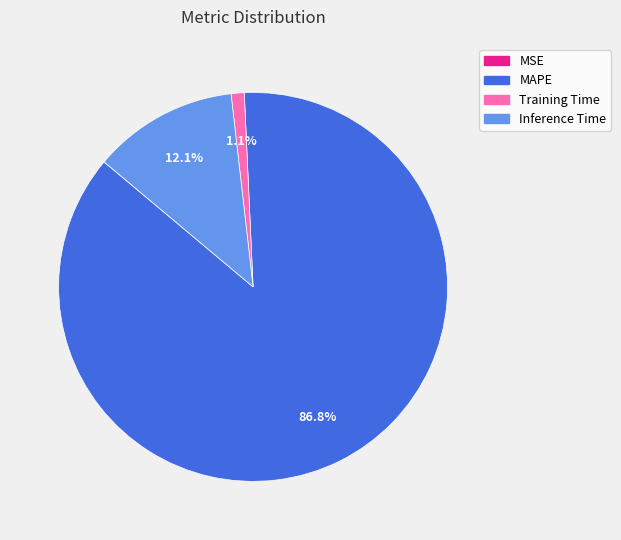

What is the largest slice in the pie chart?

MAPE